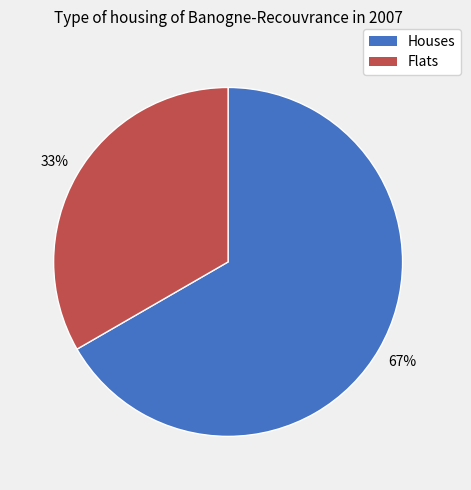

To the nearest percent, what is the average slice percentage?

50%